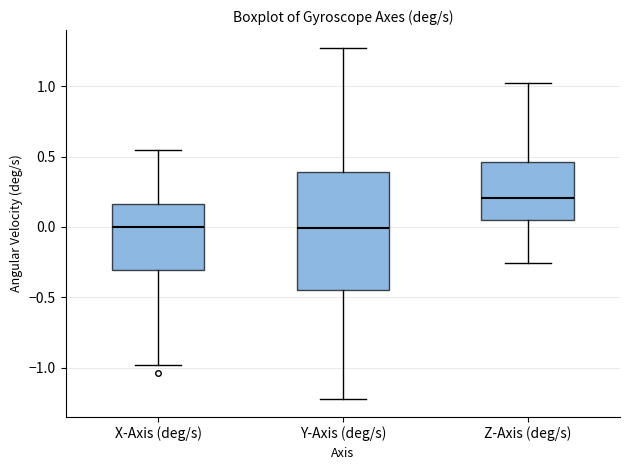

Reading left to right, read every box against the y-axis: the position of its median line, the range the box covers, and the ends of its whiskers. The values are not printed on the chart, so give them approximately, as read against the axis.

X-Axis (deg/s): median 0.00, box -0.30 to 0.15, whiskers -1.00 to 0.55
Y-Axis (deg/s): median 0.00, box -0.45 to 0.40, whiskers -1.25 to 1.25
Z-Axis (deg/s): median 0.20, box 0.05 to 0.45, whiskers -0.25 to 1.05